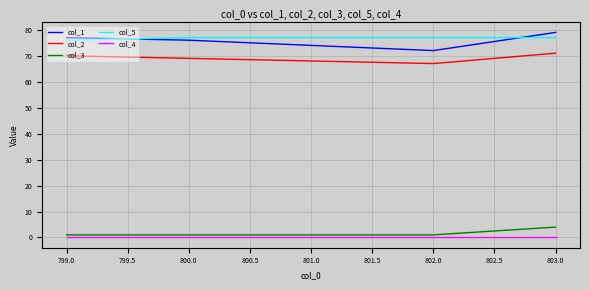

The col_2 series shows 71 at 803.0. True or false?

True